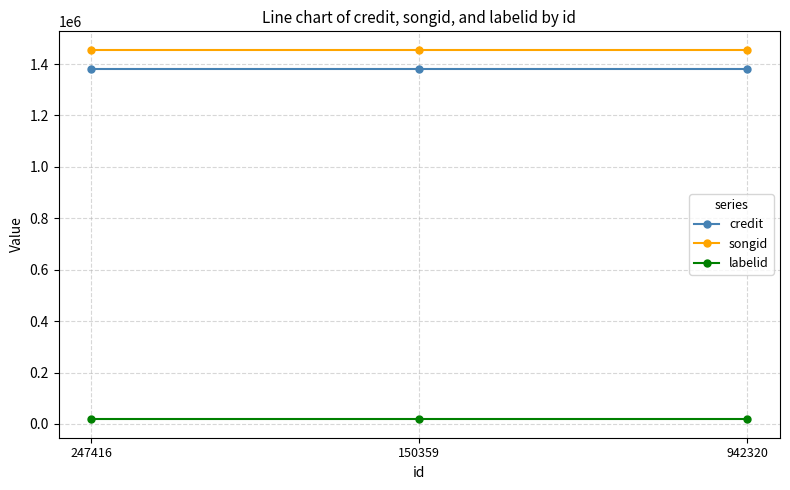

How many distinct data groups are displayed?

3